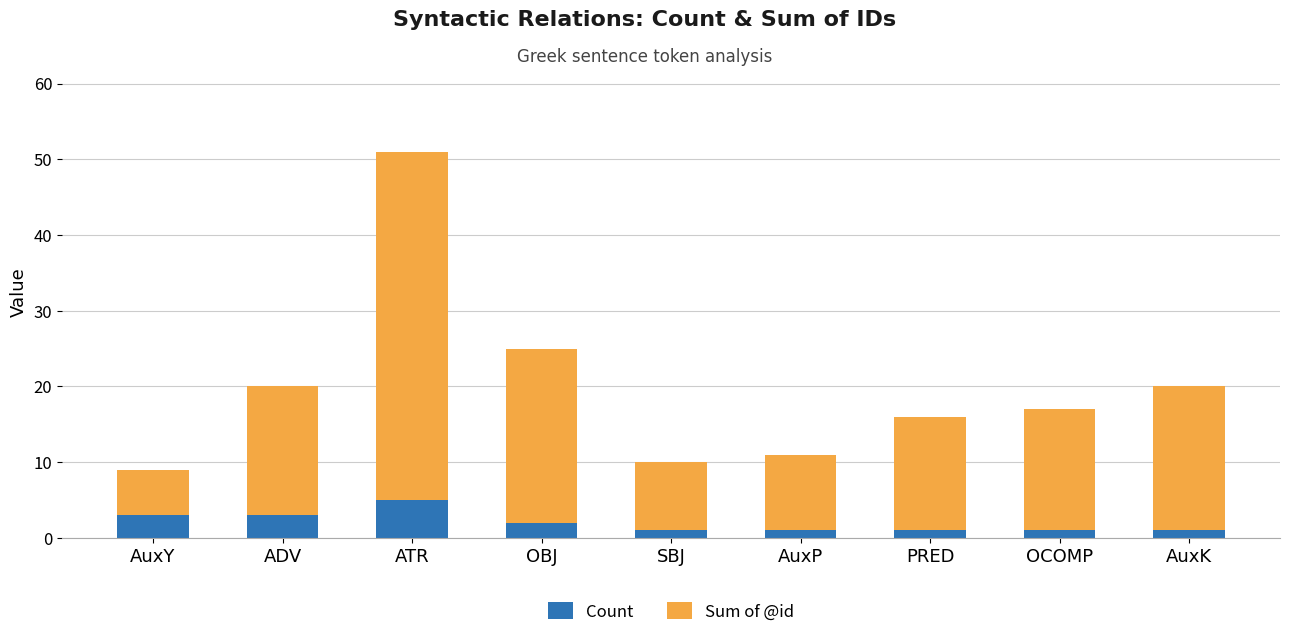

What is the maximum value for Count?

5